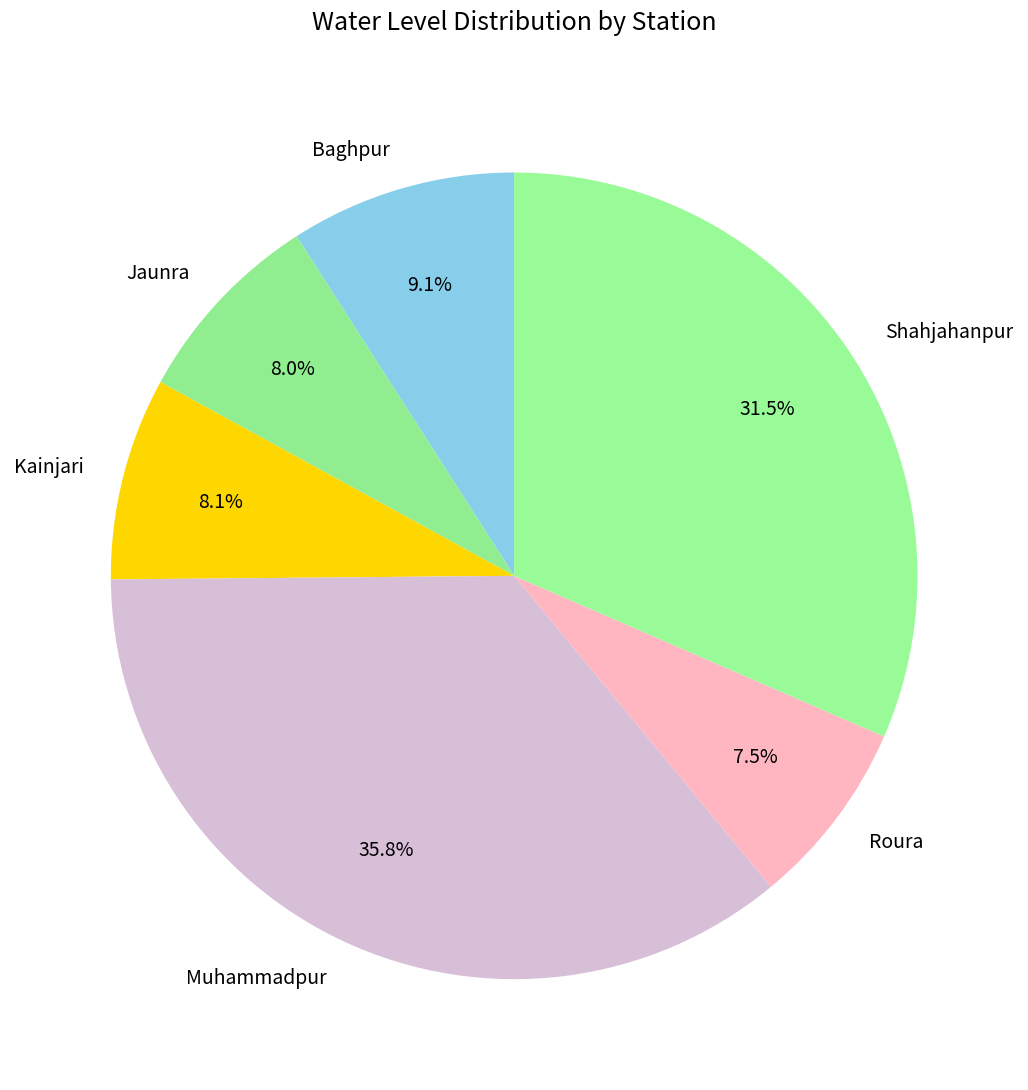

To the nearest percent, what is the combined percentage of Shahjahanpur and Roura?

39%